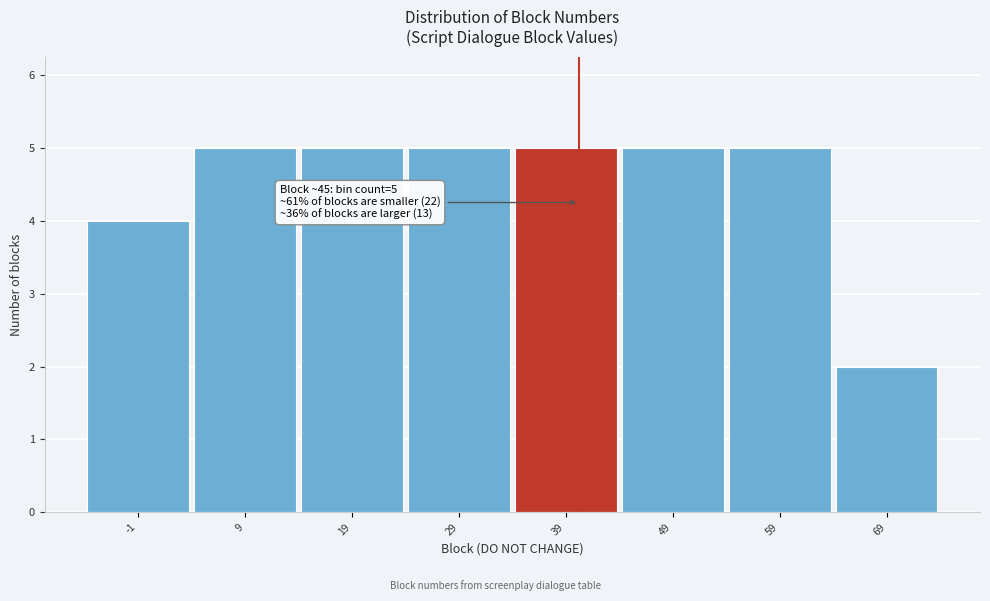

Reading left to right, transcribe all the data shown in this chart.

-1=4	9=5	19=5	29=5	39=5	49=5	59=5	69=2